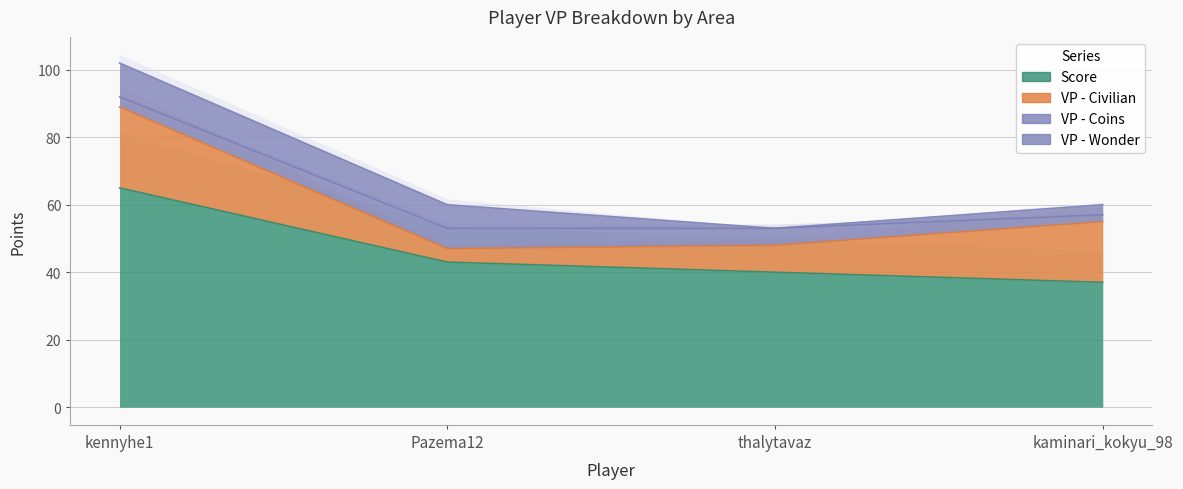

At which category does VP - Wonder reach its first local valley?

thalytavaz